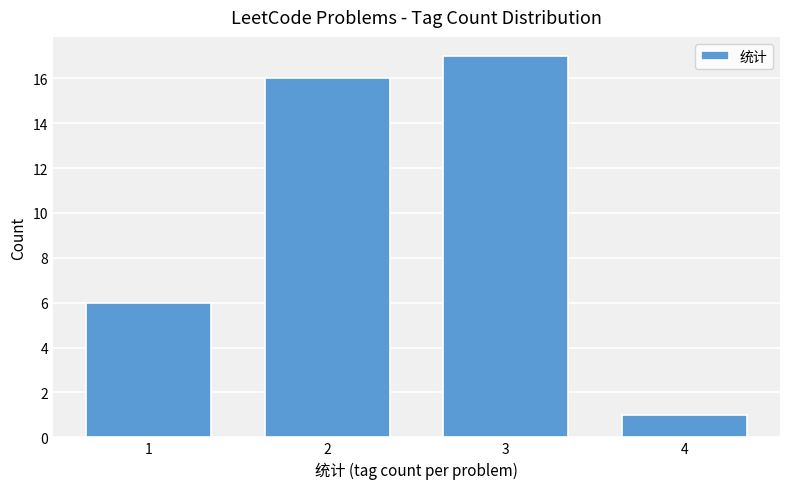

Reading right to left, extract all data points from this chart.

1	17	16	6